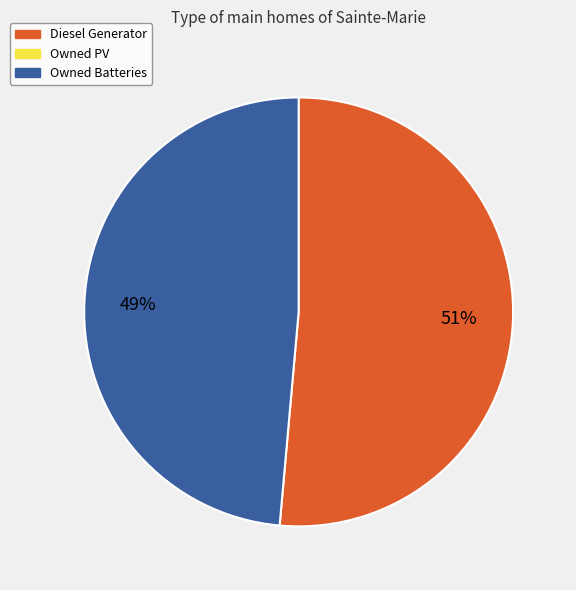

To the nearest percent, what is the average slice percentage?

50%